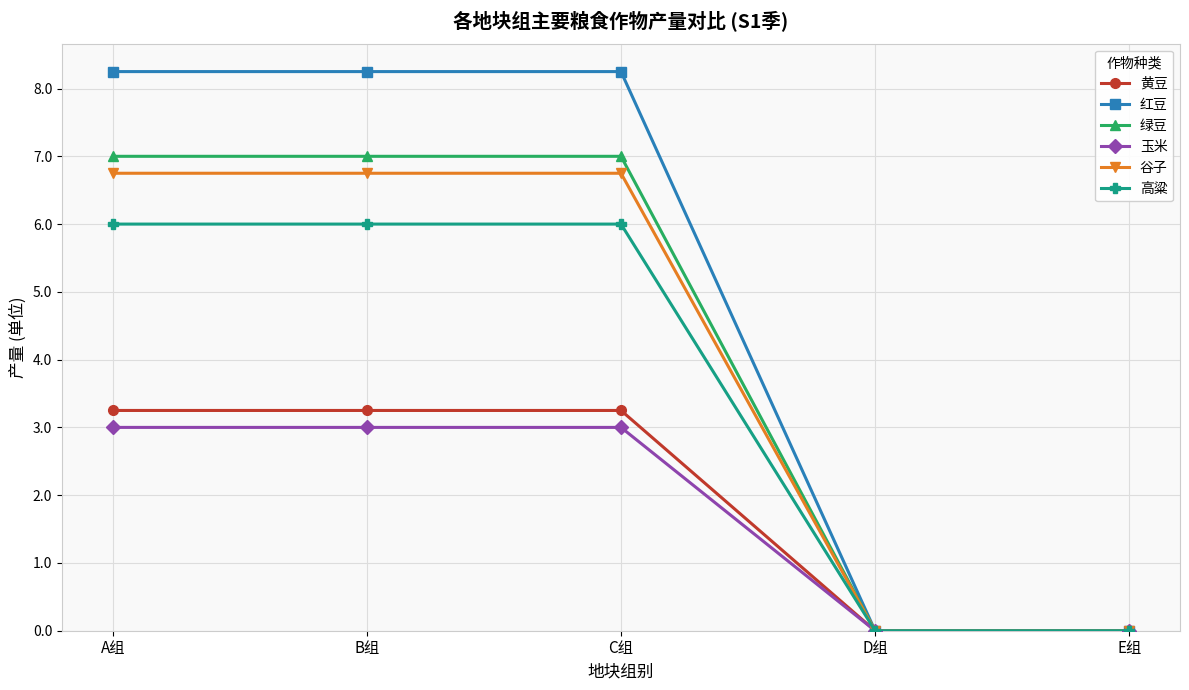

What is the label of the 4th point from the right?

B组